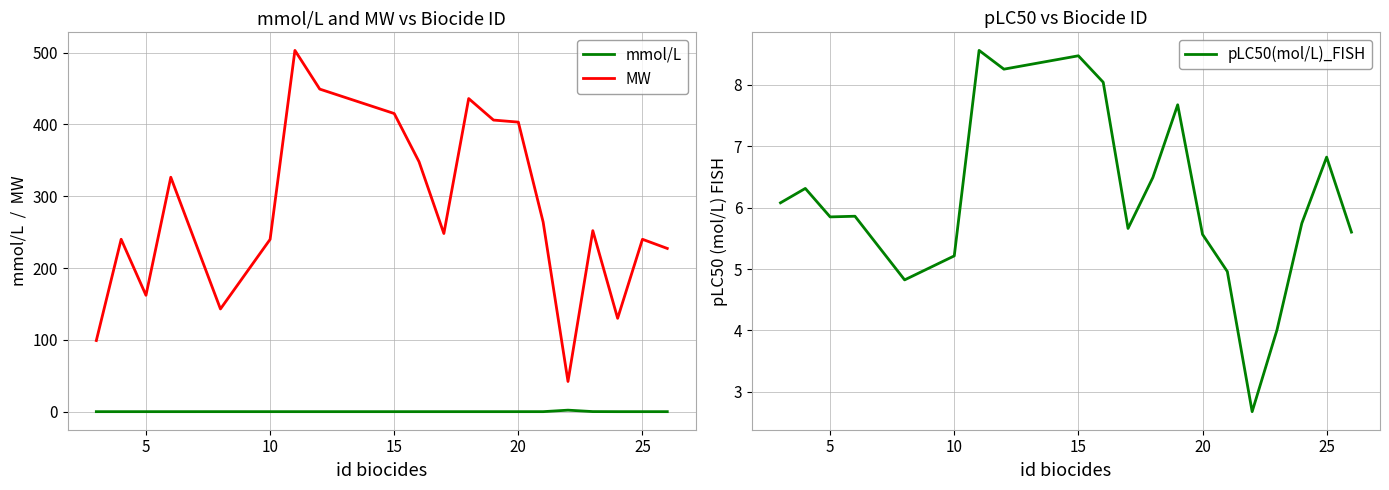

At how many categories does at least one series exceed 40?

20